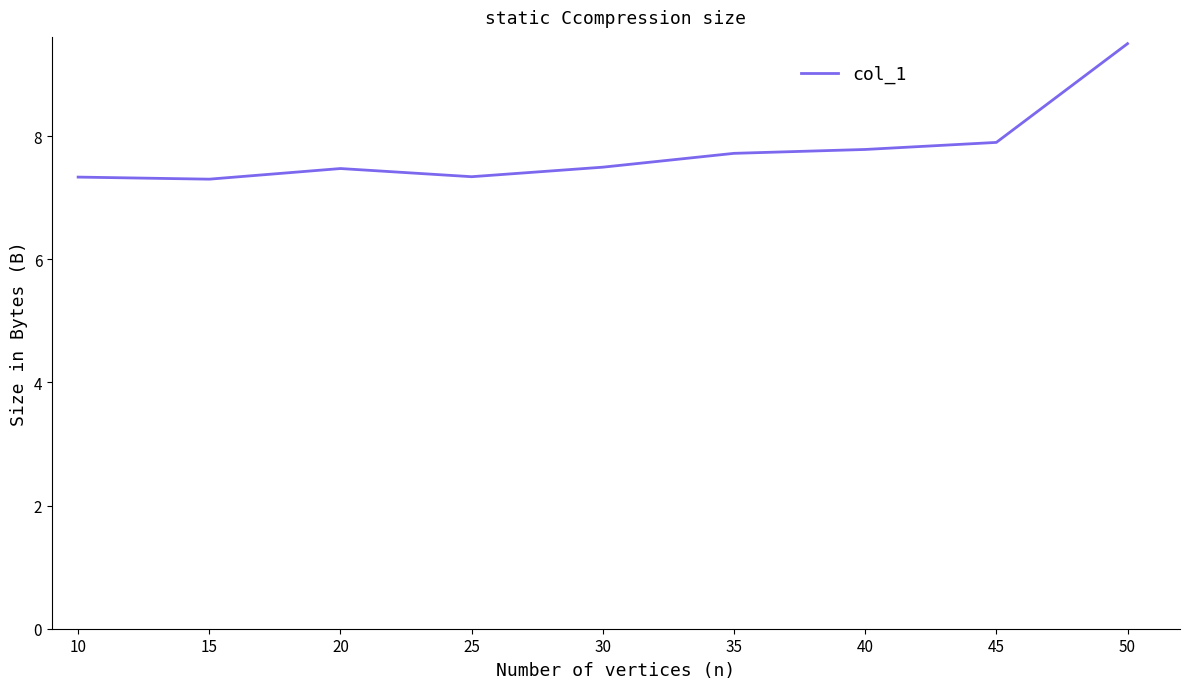

Is it true that the value at 10 is 5.1?

False